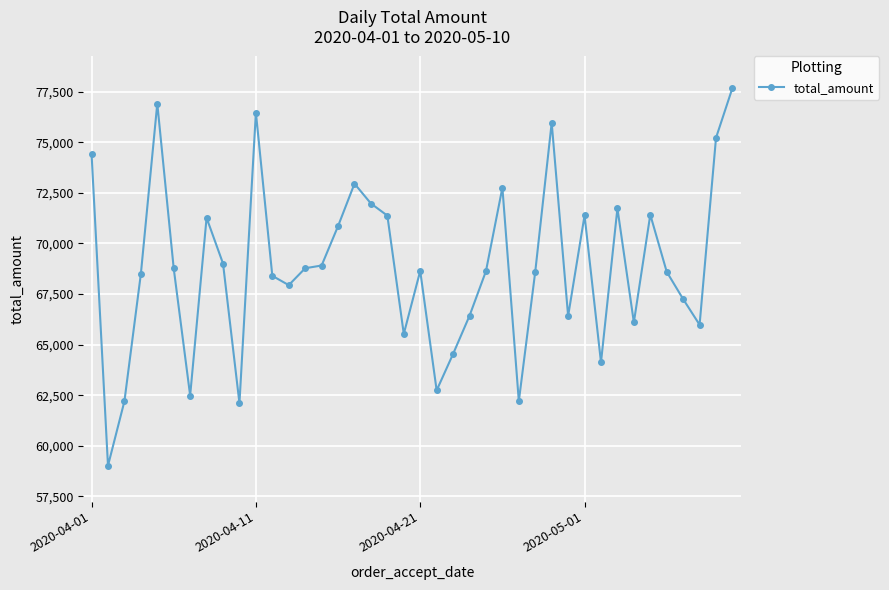

What is the minimum value shown in the chart?

59019